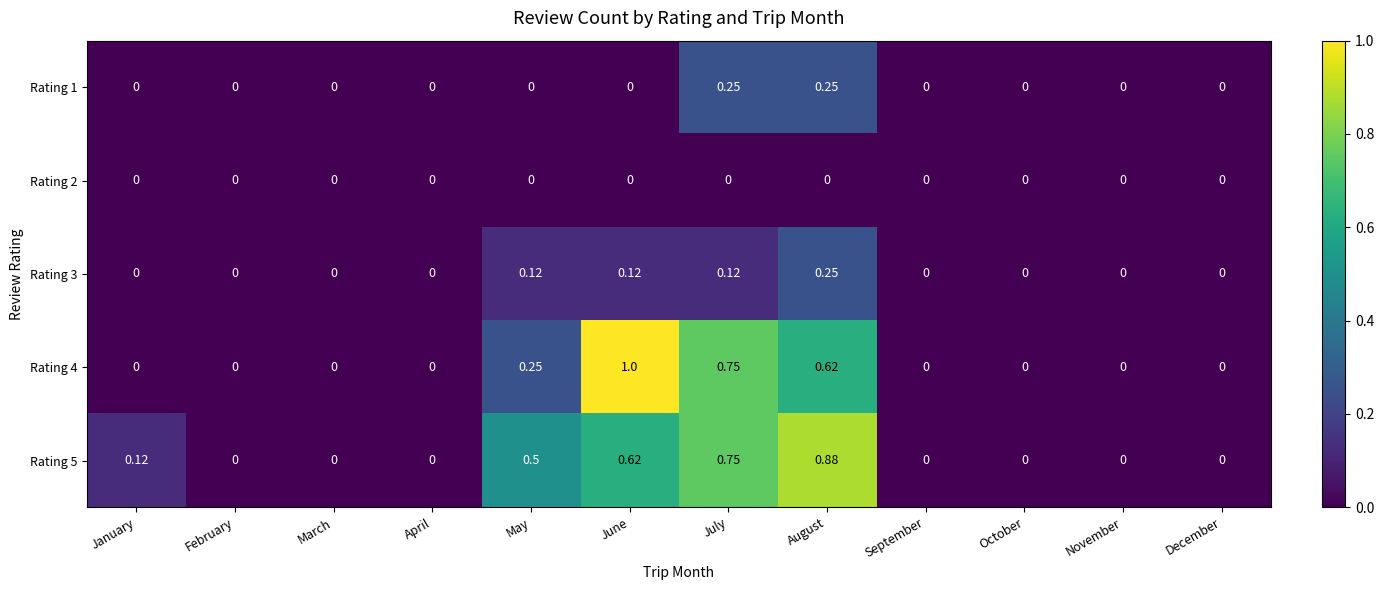

At which label does Rating 3 reach its peak?

August